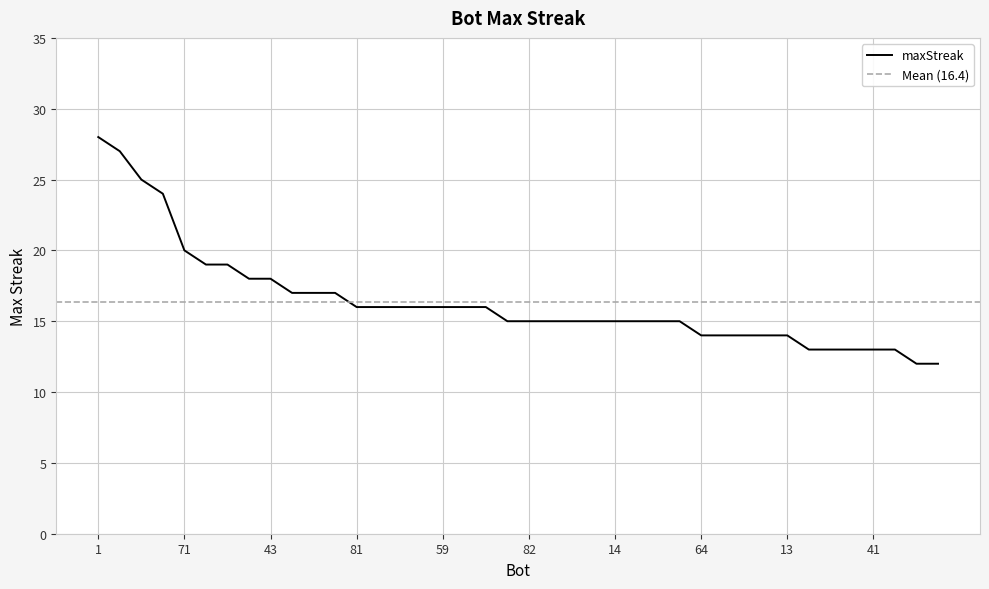

List the labels in order of value, largest first.

1, 24, 37, 27, 71, 66, 34, 85, 43, 84, 48, 12, 81, 78, 76, 75, 59, 44, 9, 86, 82, 63, 50, 26, 14, 11, 2, 0, 64, 42, 38, 33, 13, 67, 57, 55, 41, 7, 89, 54